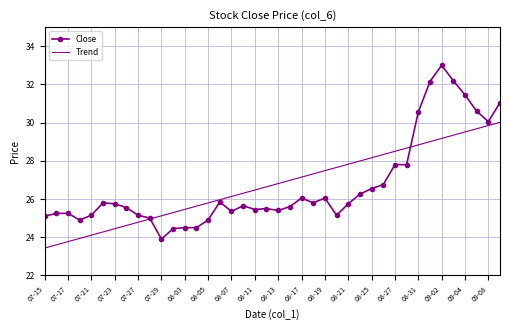

Which series has the widest spread of values?

Close